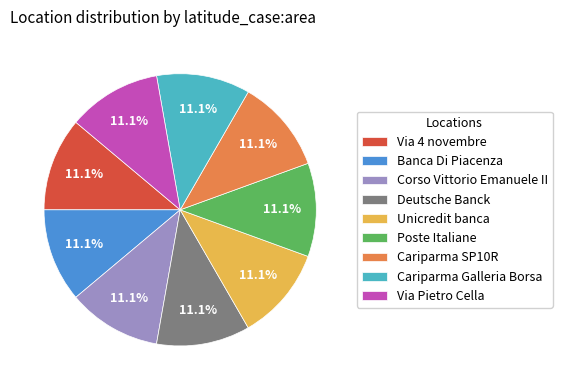

Is there a majority slice in this chart?

No